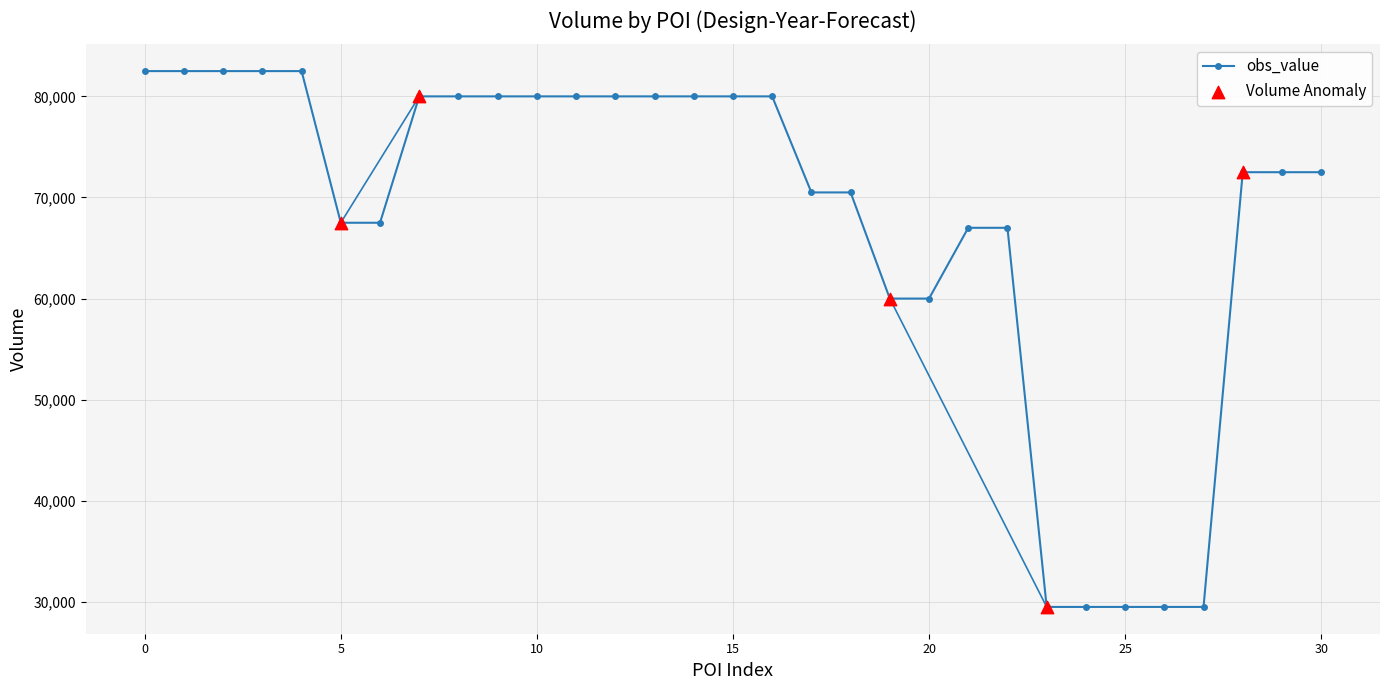

What is the minimum value shown in the chart?

29500